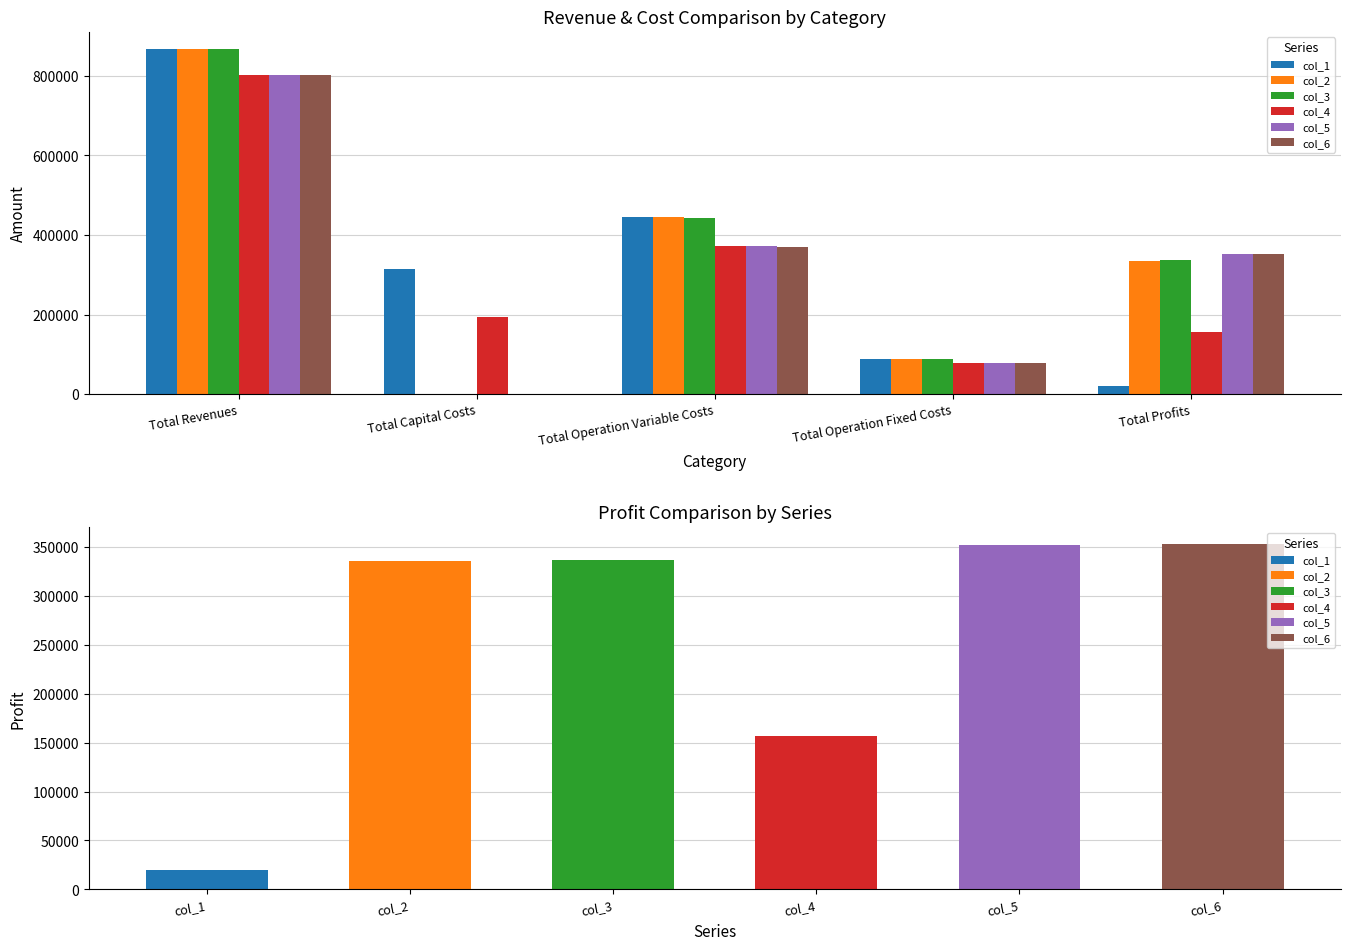

True or false: col_3 has a value of -401152.1 at Total Capital Costs.

False